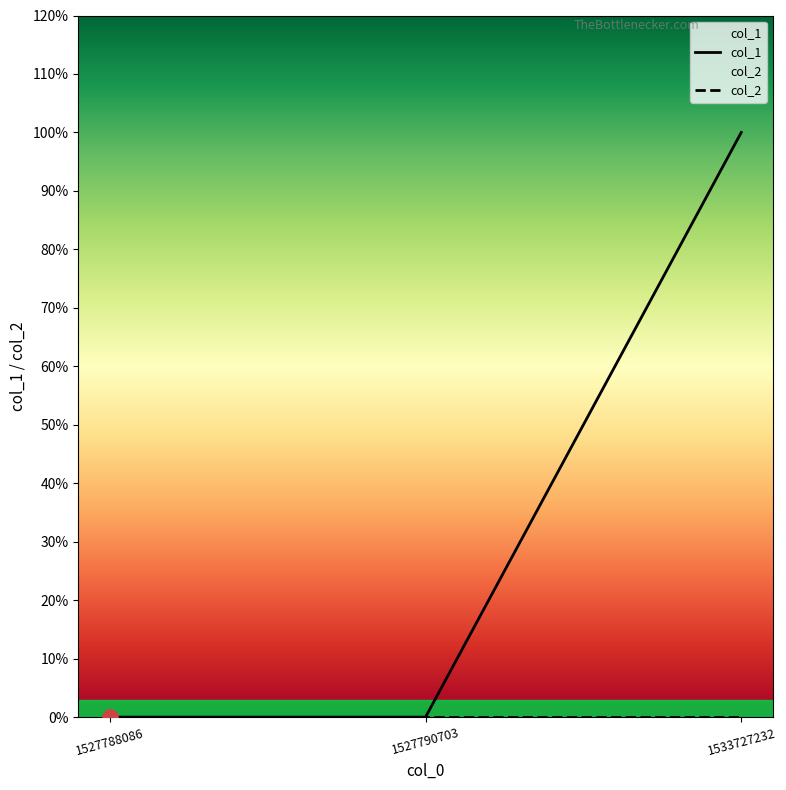

Which series reaches the maximum Y coordinate?

col_1